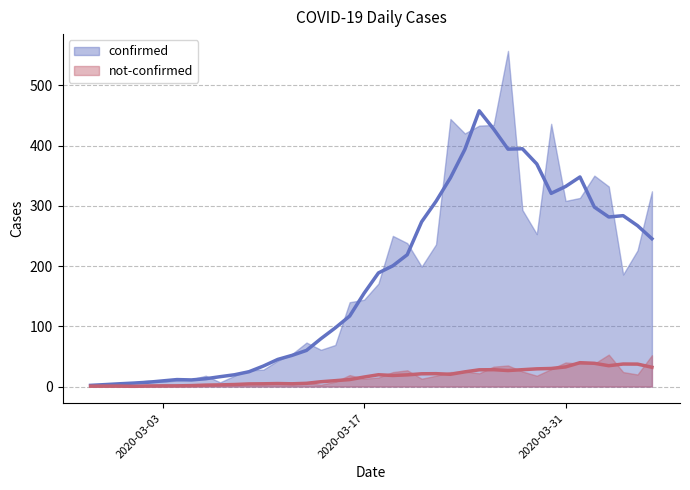

Reading left to right, transcribe all the data shown in this chart.

confirmed: 2020-02-27=2	2020-02-28=3	2020-02-29=1	2020-03-01=7	2020-03-02=10	2020-03-03=8	2020-03-04=10	2020-03-05=12	2020-03-06=18	2020-03-07=7	2020-03-08=18	2020-03-09=27	2020-03-10=28	2020-03-11=43	2020-03-12=54	2020-03-13=73	2020-03-14=61	2020-03-15=69	2020-03-16=140	2020-03-17=144	2020-03-18=171	2020-03-19=250	2020-03-20=238	2020-03-21=199	2020-03-22=236	2020-03-23=444	2020-03-24=420	2020-03-25=433	2020-03-26=434	2020-03-27=557	2020-03-28=293	2020-03-29=253	2020-03-30=436	2020-03-31=308	2020-04-01=313	2020-04-02=350	2020-04-03=332	2020-04-04=186	2020-04-05=226	2020-04-06=324
not-confirmed: 2020-02-27=2	2020-02-28=0	2020-02-29=0	2020-03-01=1	2020-03-02=1	2020-03-03=0	2020-03-04=3	2020-03-05=1	2020-03-06=1	2020-03-07=3	2020-03-08=4	2020-03-09=5	2020-03-10=4	2020-03-11=6	2020-03-12=4	2020-03-13=6	2020-03-14=3	2020-03-15=8	2020-03-16=19	2020-03-17=13	2020-03-18=15	2020-03-19=24	2020-03-20=27	2020-03-21=13	2020-03-22=18	2020-03-23=24	2020-03-24=25	2020-03-25=22	2020-03-26=33	2020-03-27=35	2020-03-28=25	2020-03-29=18	2020-03-30=29	2020-03-31=40	2020-04-01=38	2020-04-02=38	2020-04-03=53	2020-04-04=24	2020-04-05=20	2020-04-06=52